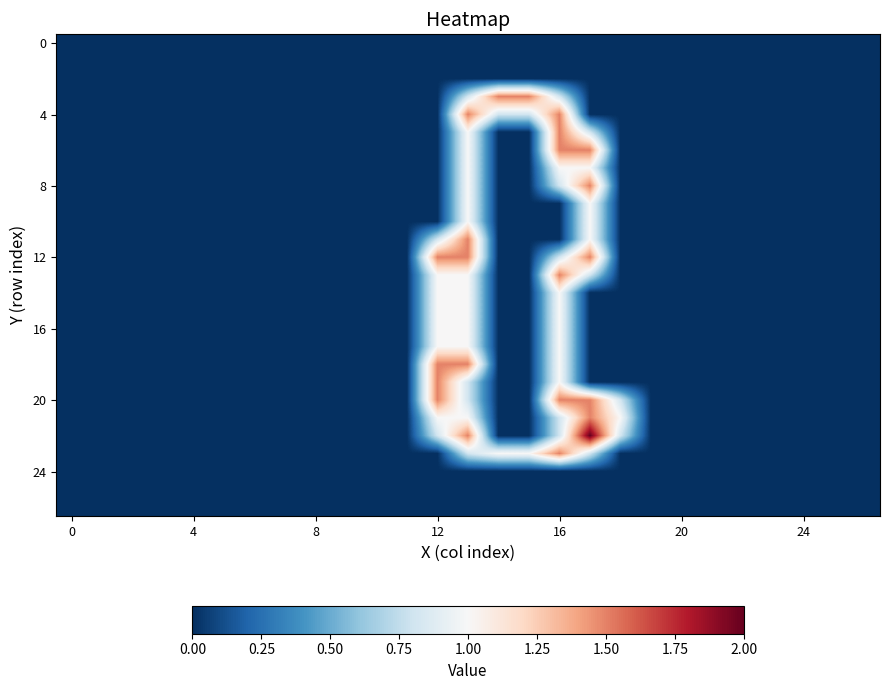

At how many categories does at least one series exceed 0?

7